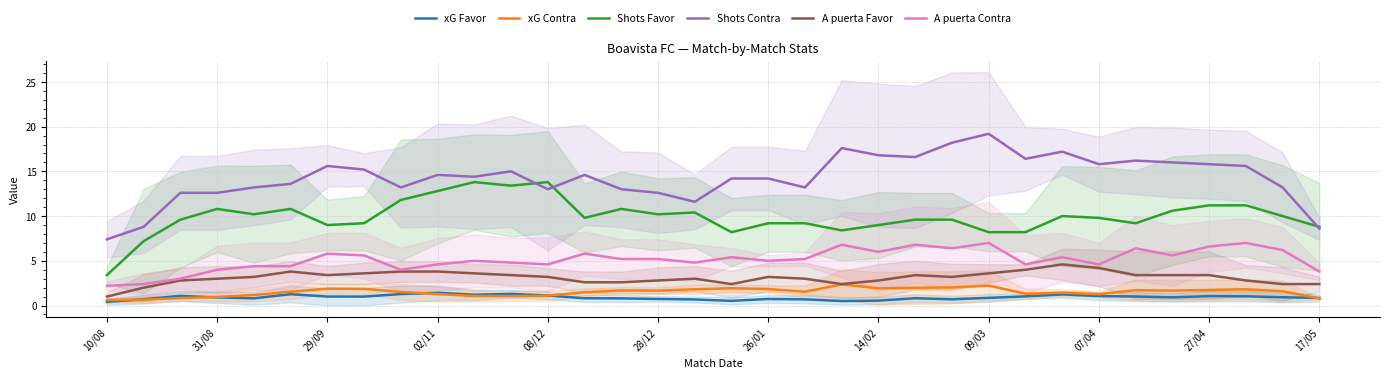

Does the chart display data point markers on the line(s)?

No